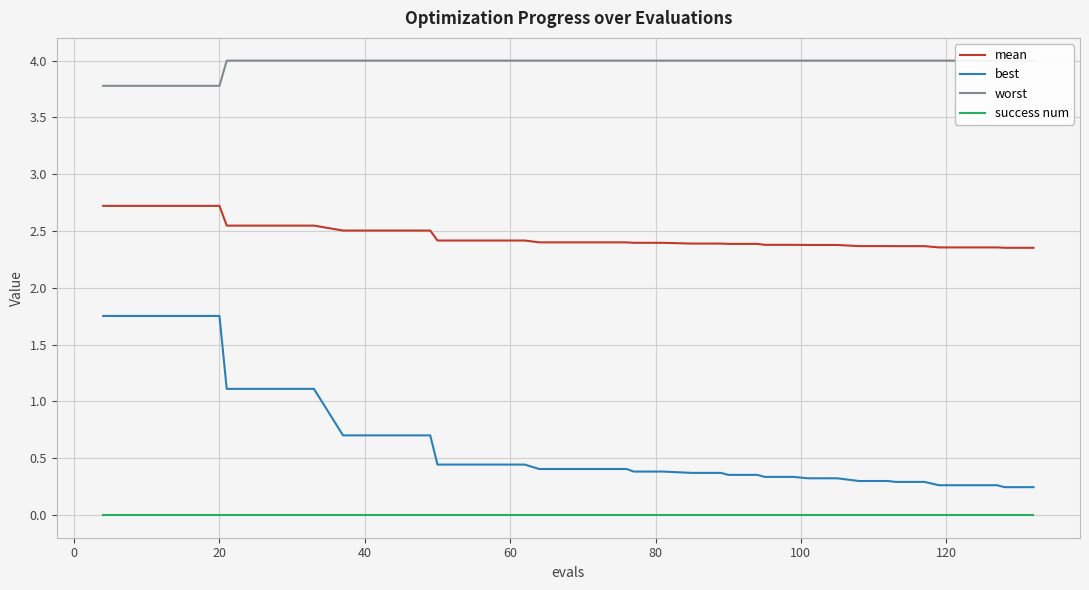

True or false: success num and best cross at least once.

False